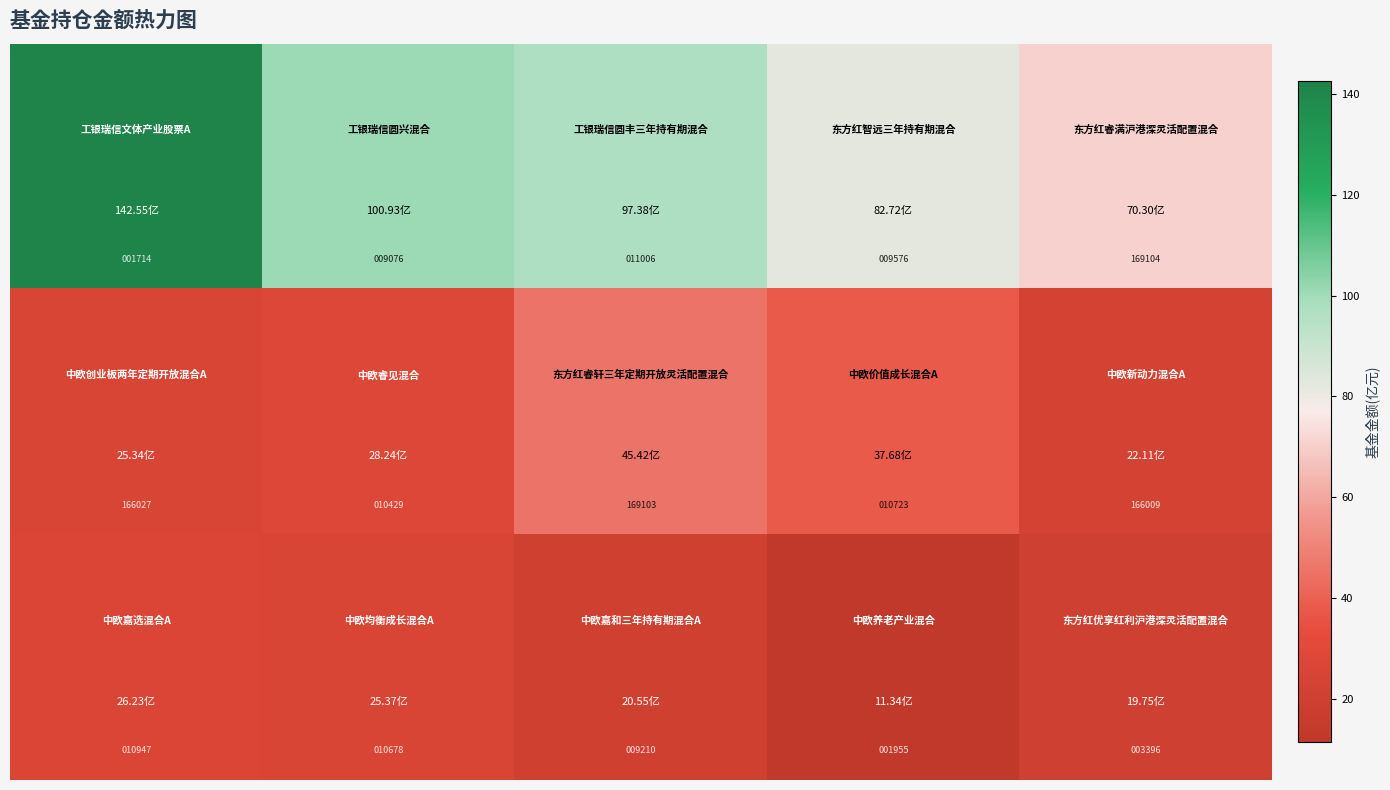

At how many categories does at least one series exceed 136846?

3